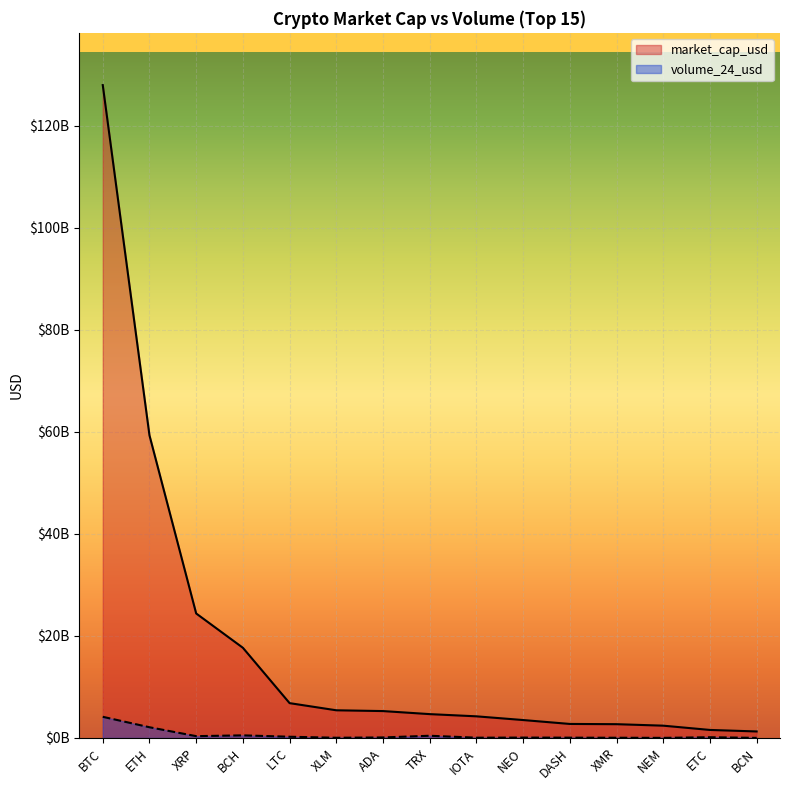

The market_cap_usd series shows 1832155421 at LTC. True or false?

False